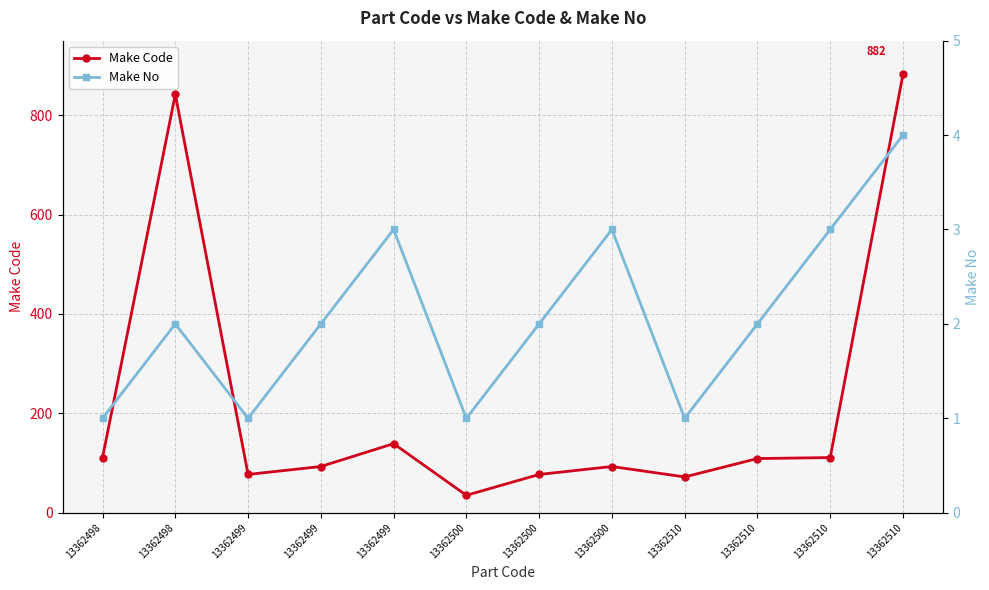

At which label is Make Code closest to 458?

13362499